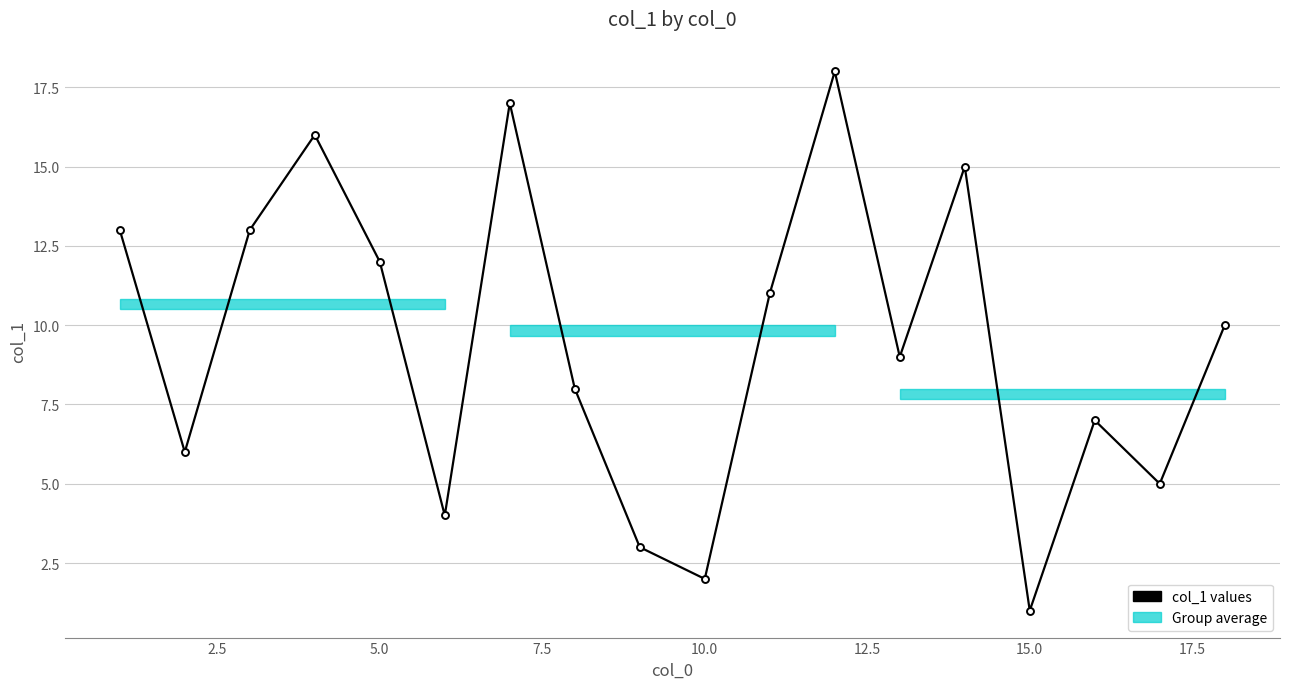

What is the minimum value shown in the chart?

1